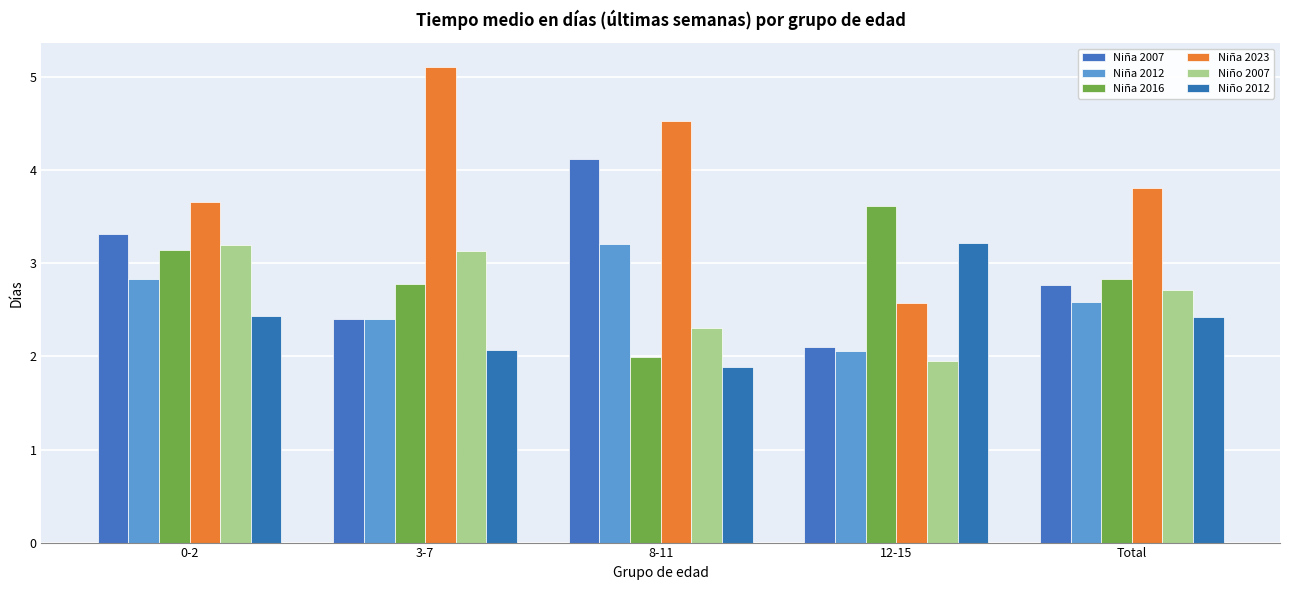

List the series in order of their peak value, lowest first.

Niño 2007, Niña 2012, Niño 2012, Niña 2016, Niña 2007, Niña 2023